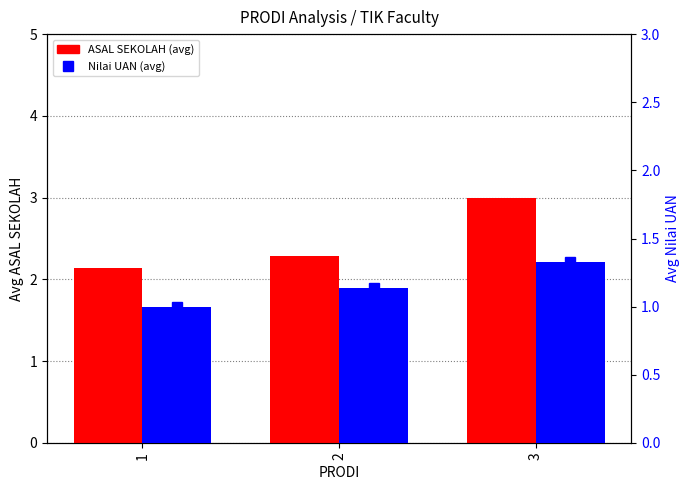

What is the difference between the maximum and second lowest values in the ASAL SEKOLAH series?

0.7